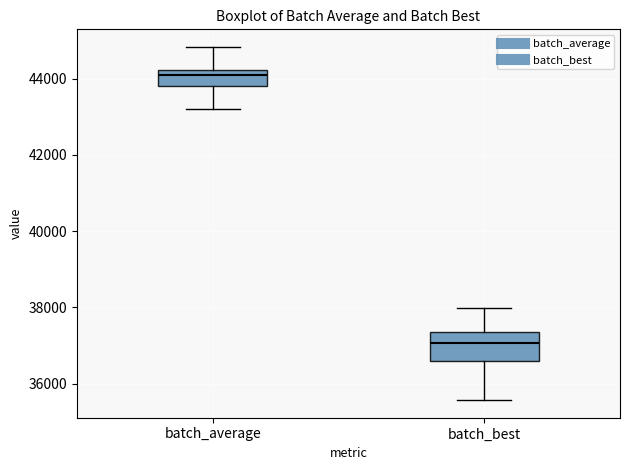

Reading left to right, transcribe this box plot: for each box, give where its median line is, the range the box spans, and where its two whiskers end, as read against the y-axis. The values are not printed on the chart, so give them approximately, as read against the axis.

batch_average: median 44200 (just below the box's upper edge), box 43800 to 44200, whiskers 43200 to 44800
batch_best: median 37000, box 36600 to 37400, whiskers 35600 to 38000